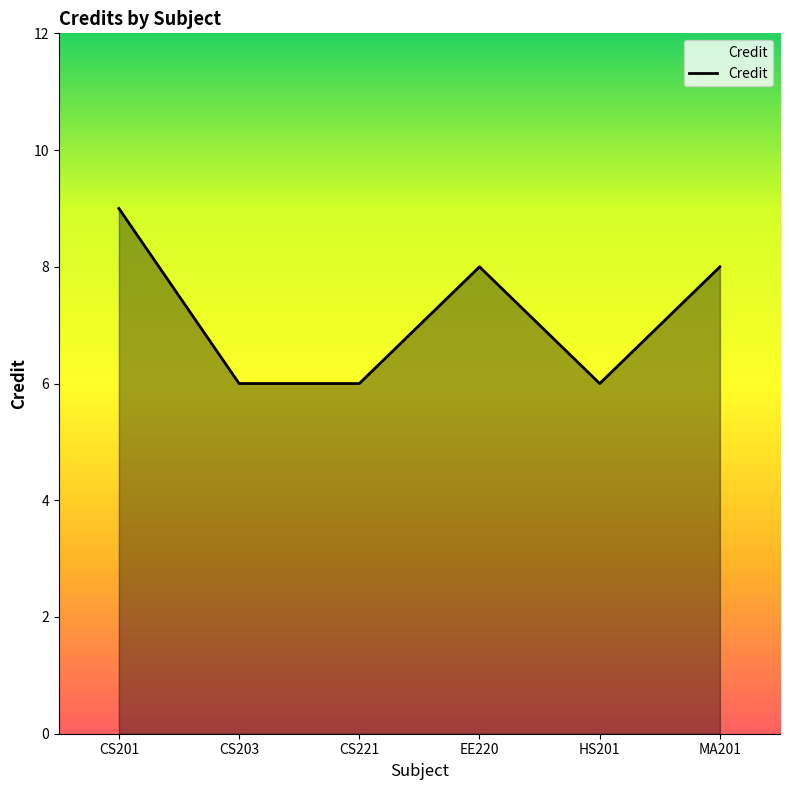

Reading left to right, transcribe all the data shown in this chart.

CS201=9	CS203=6	CS221=6	EE220=8	HS201=6	MA201=8